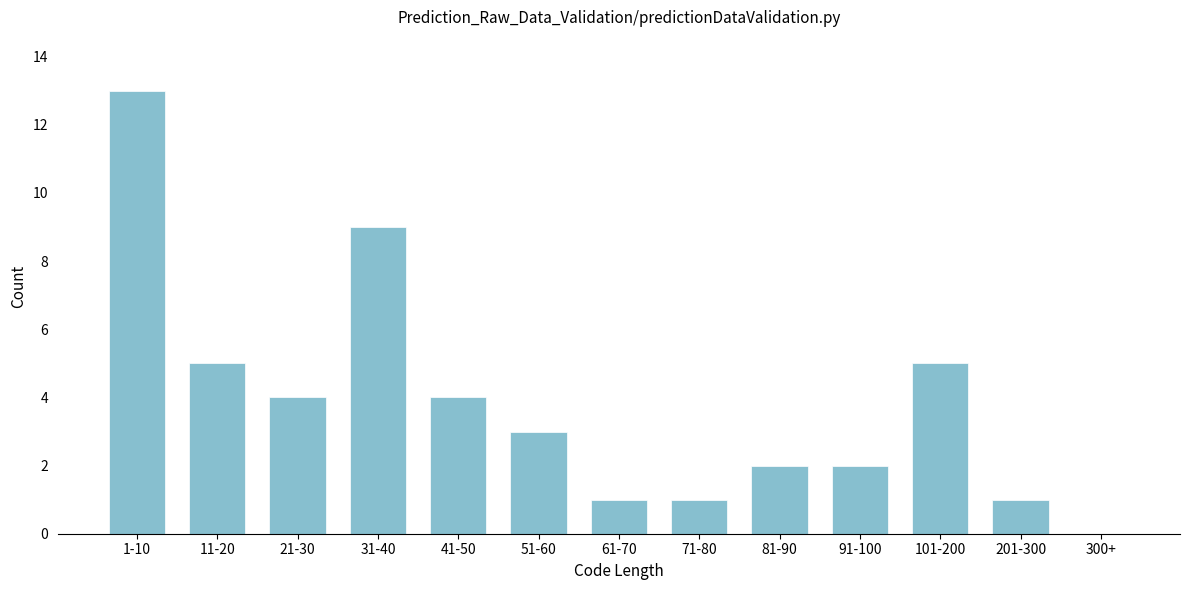

Reading left to right, transcribe all the data shown in this chart.

1-10=13	11-20=5	21-30=4	31-40=9	41-50=4	51-60=3	61-70=1	71-80=1	81-90=2	91-100=2	101-200=5	201-300=1	300+=0